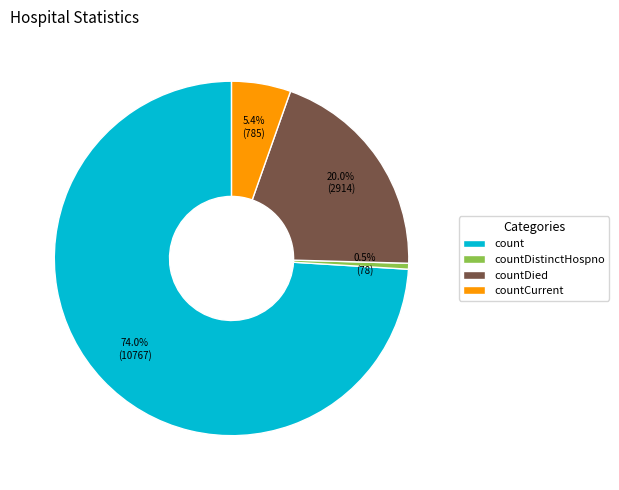

Count the number of slices in the pie.

4